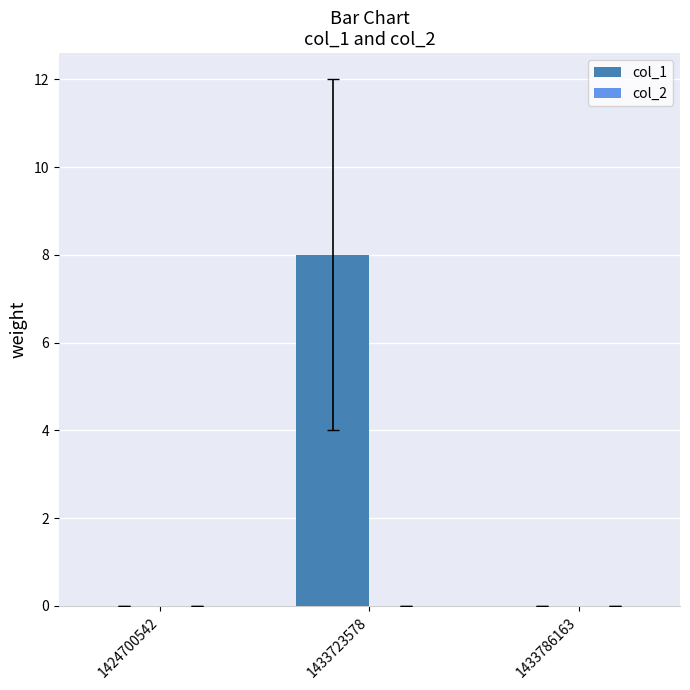

The value at 1433786163 is 0. True or false?

True